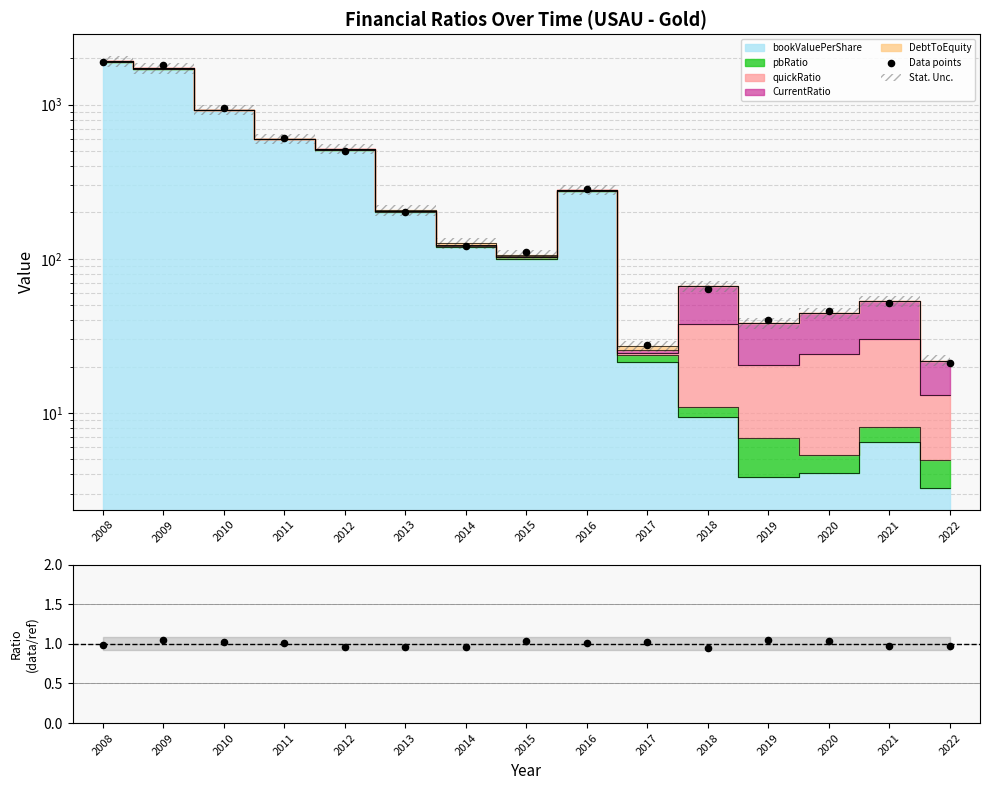

What is the change in value from 2009 to 2018?

-1739.1